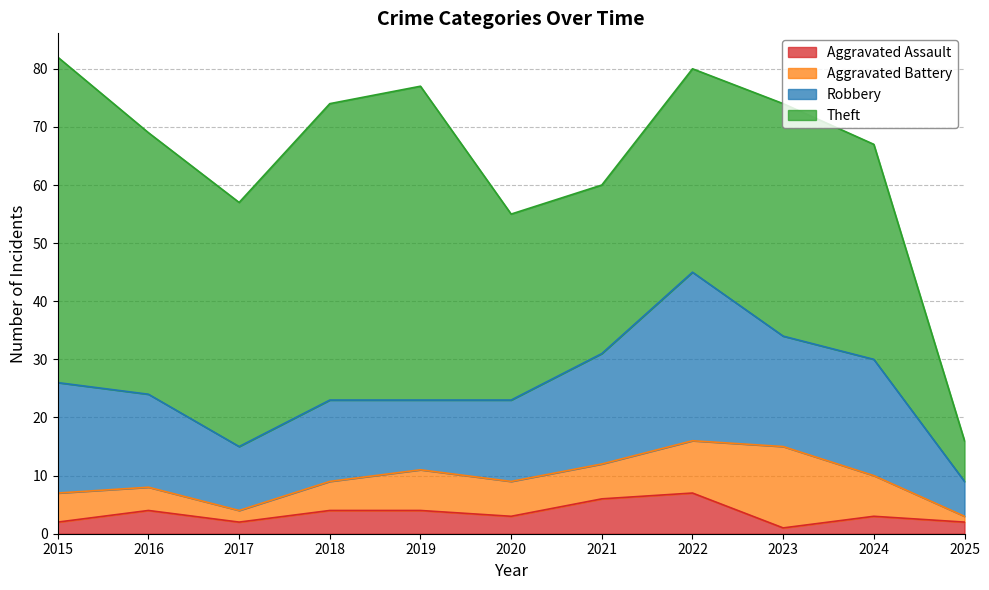

What is the maximum value for Robbery?

29